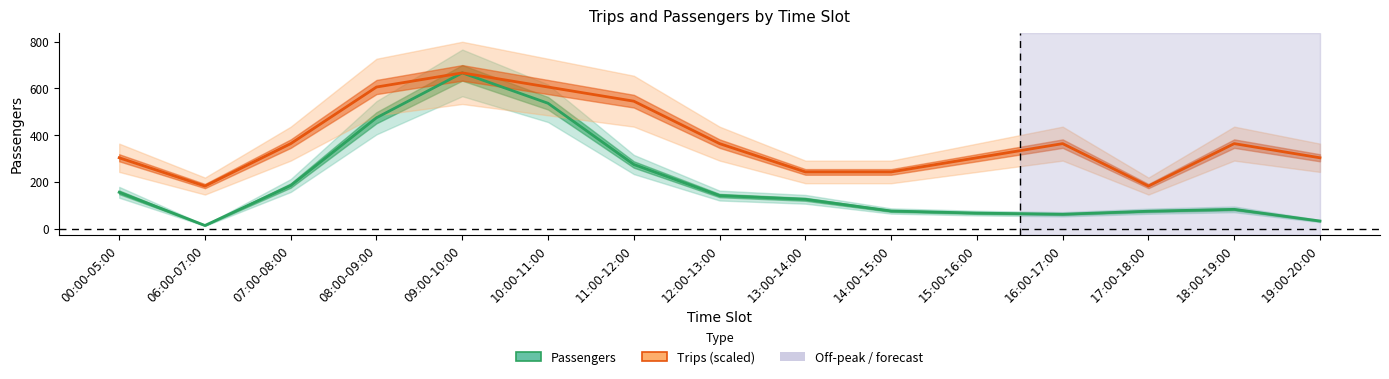

Reading left to right, list all the values displayed in this chart.

Passengers: 00:00-05:00=155.0	06:00-07:00=13.0	07:00-08:00=184.0	08:00-09:00=474.0	09:00-10:00=666.0	10:00-11:00=536.0	11:00-12:00=274.0	12:00-13:00=141.0	13:00-14:00=125.0	14:00-15:00=75.0	15:00-16:00=66.0	16:00-17:00=61.0	17:00-18:00=74.0	18:00-19:00=82.0	19:00-20:00=32.0
Trips (scaled): 00:00-05:00=302.7	06:00-07:00=181.6	07:00-08:00=363.3	08:00-09:00=605.5	09:00-10:00=666.0	10:00-11:00=605.5	11:00-12:00=544.9	12:00-13:00=363.3	13:00-14:00=242.2	14:00-15:00=242.2	15:00-16:00=302.7	16:00-17:00=363.3	17:00-18:00=181.6	18:00-19:00=363.3	19:00-20:00=302.7